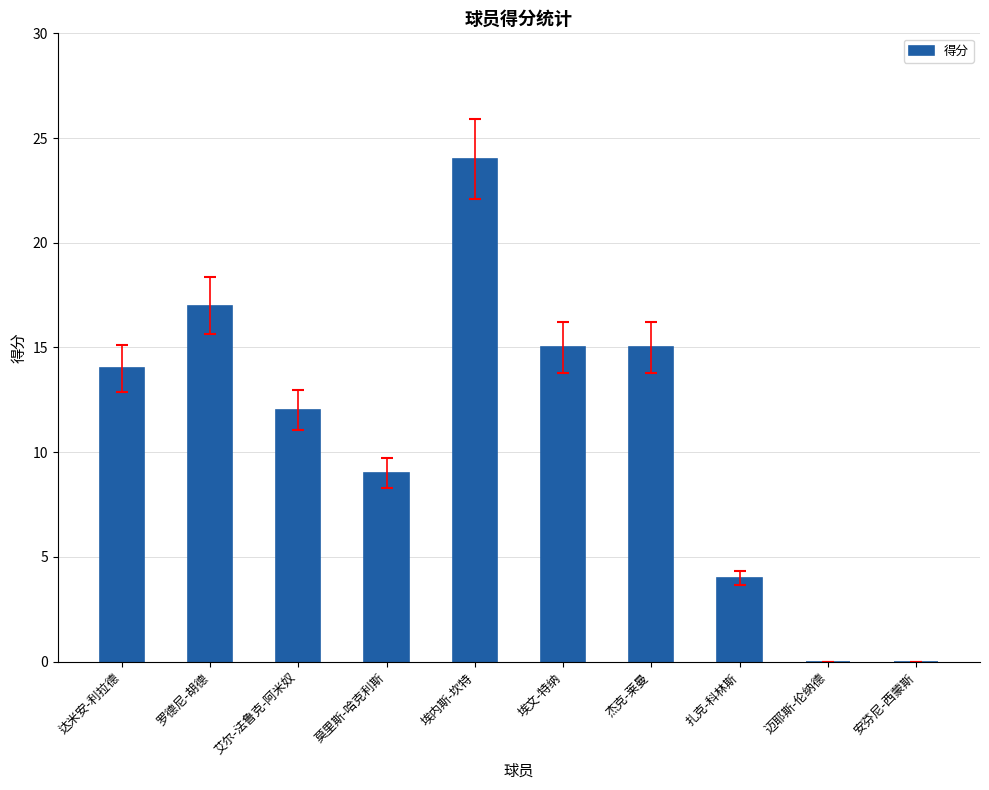

The chart shows a value of 4 at 扎克-科林斯. True or false?

True